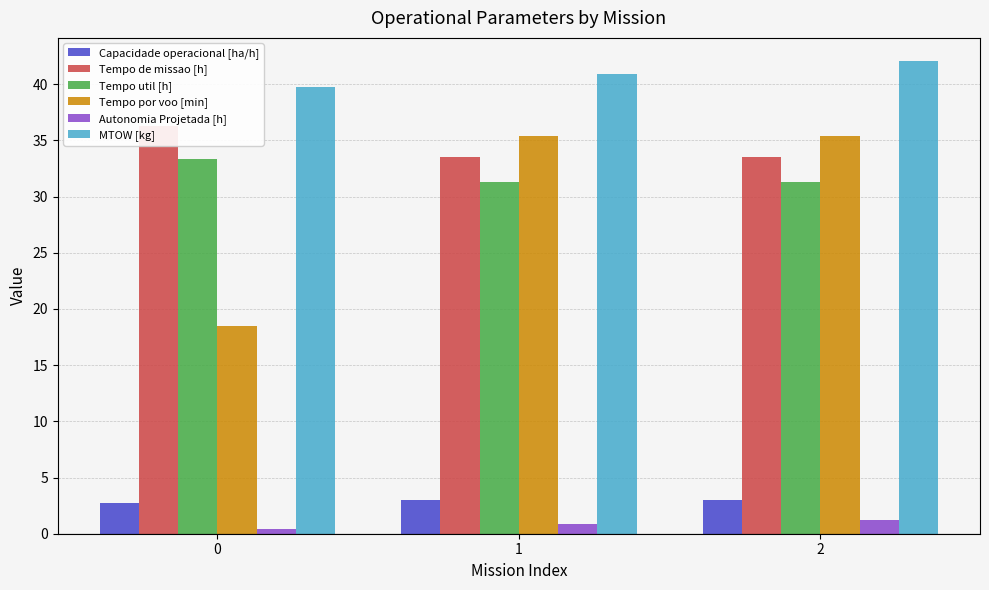

Count the number of data series in this chart.

6